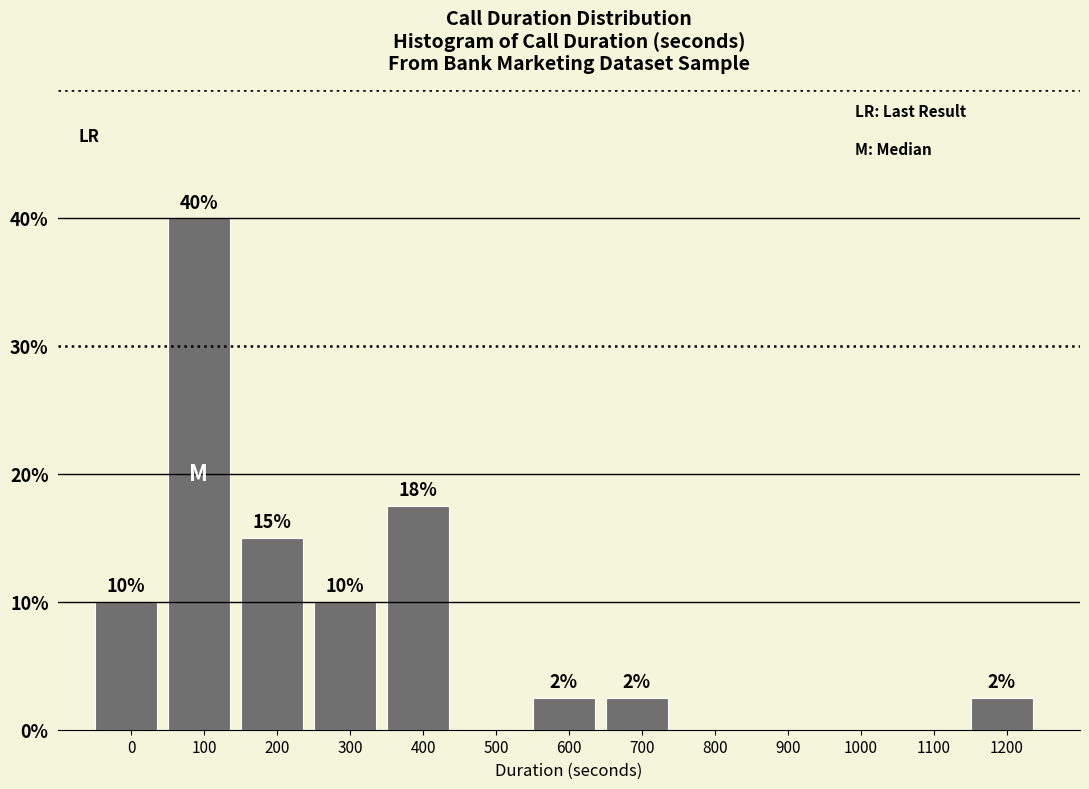

At which label is the value closest to 20?

400